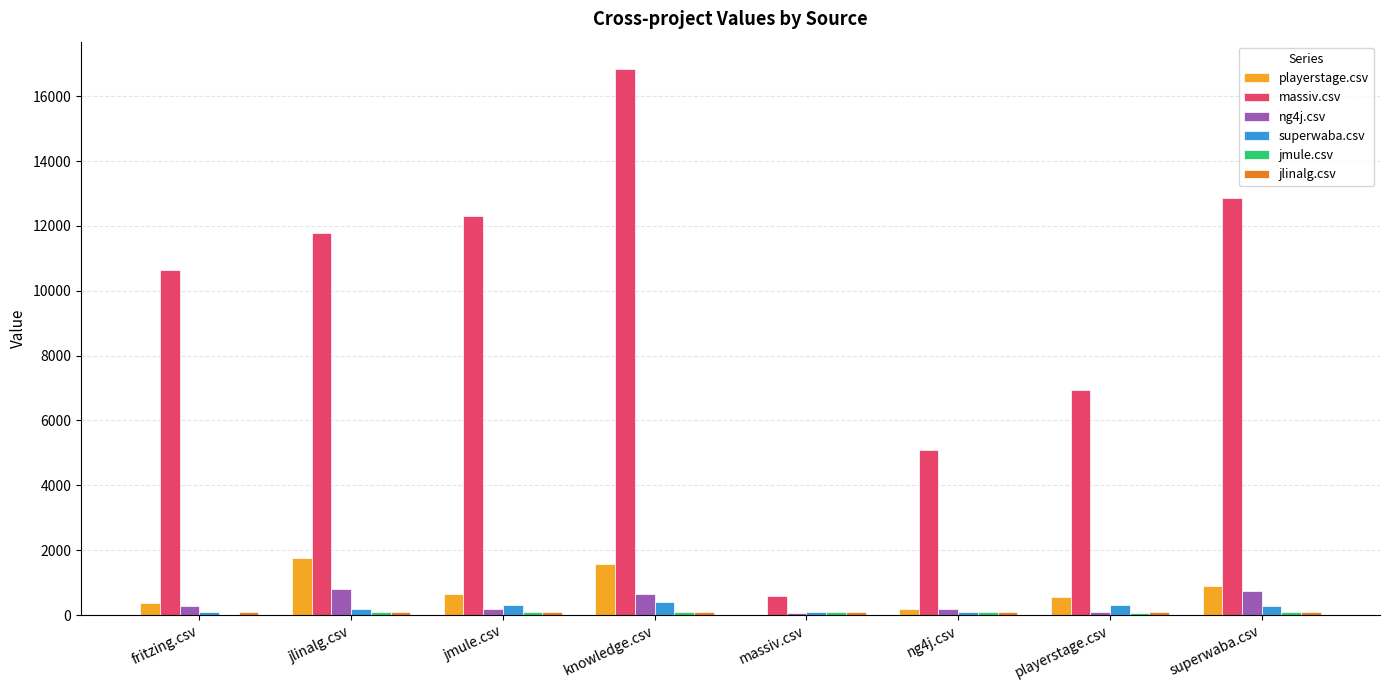

Which series changed the most between fritzing.csv and ng4j.csv?

massiv.csv